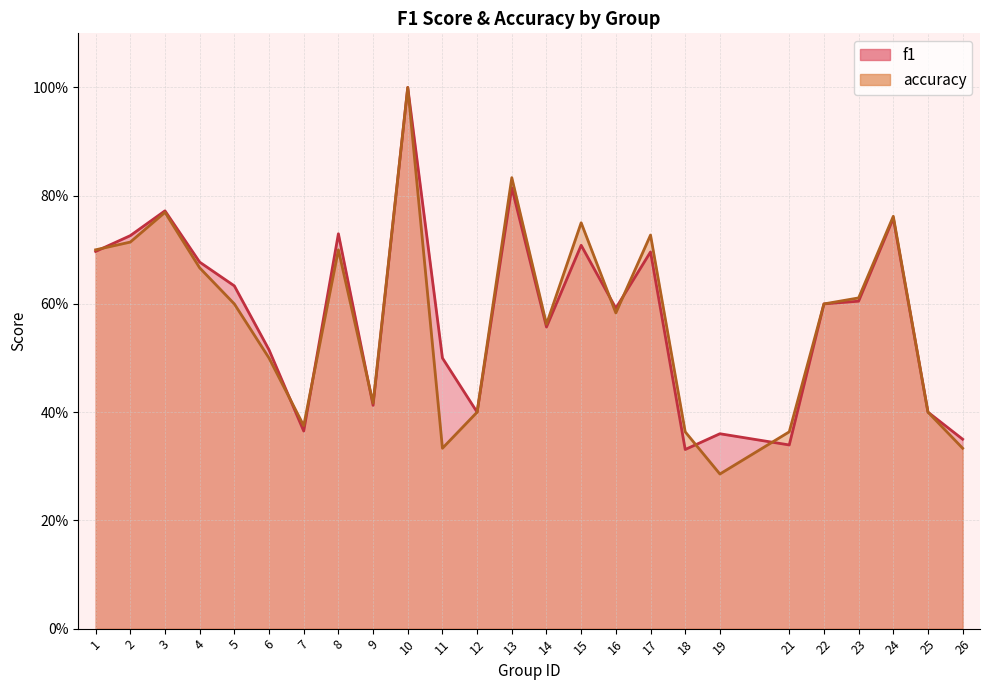

Between 5 and 25, which series saw the biggest shift?

f1